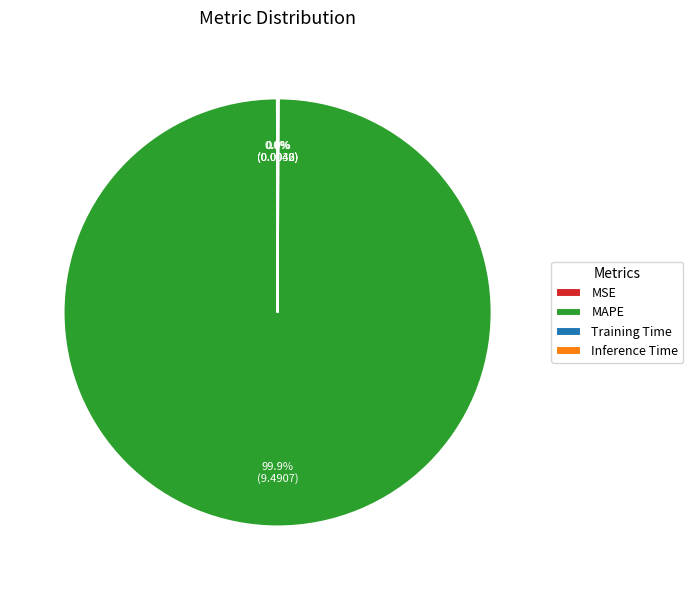

Which category has the biggest portion of the pie?

MAPE